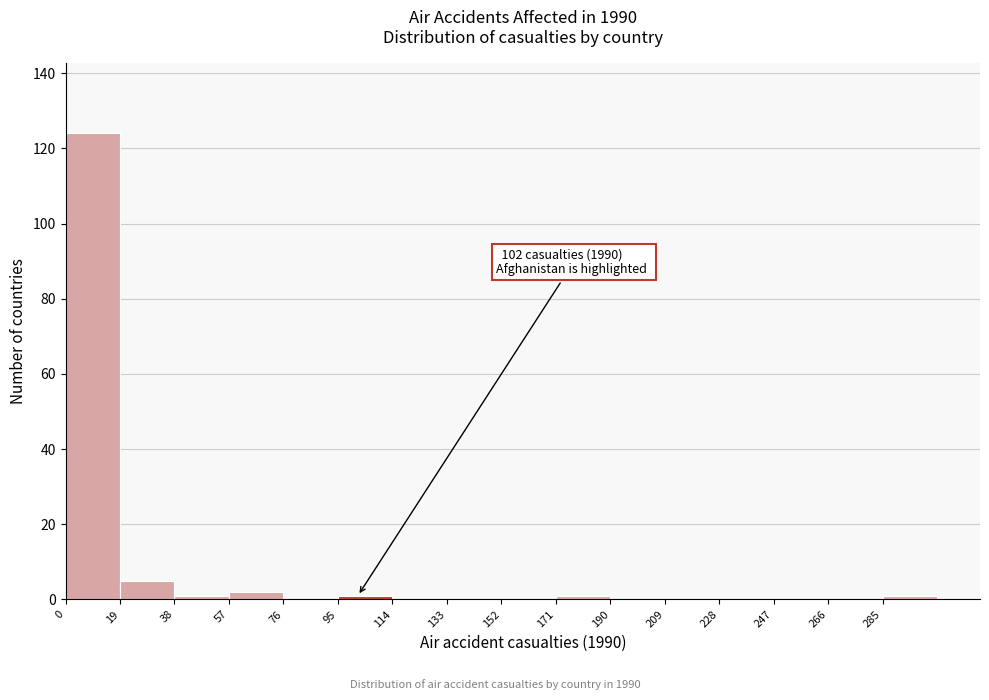

Which range on the x-axis has the tallest bar?

0 to 19